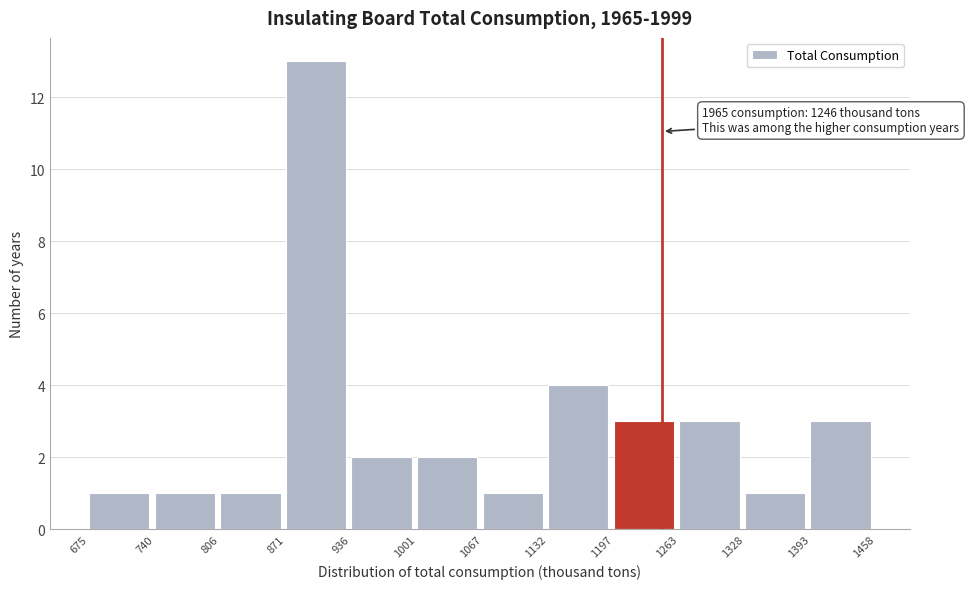

Which range on the x-axis has the tallest bar?

871 to 936